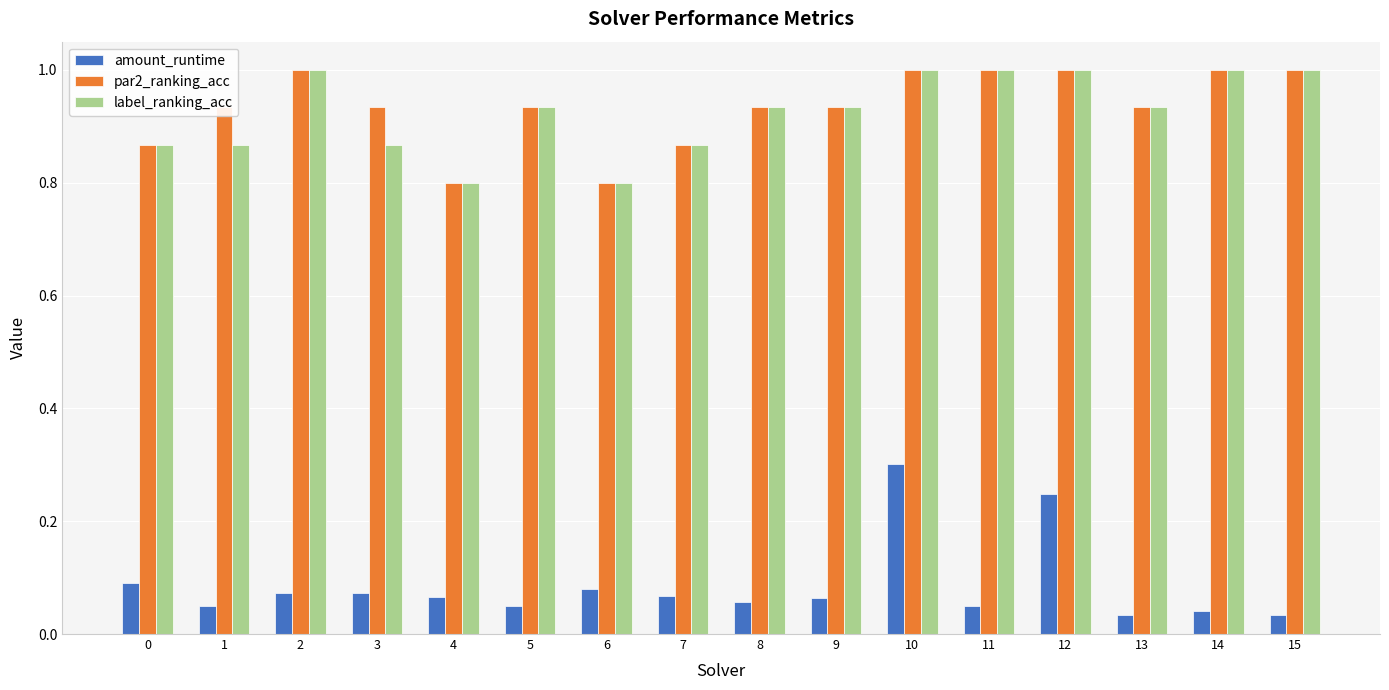

What is the greatest value displayed?

1.0